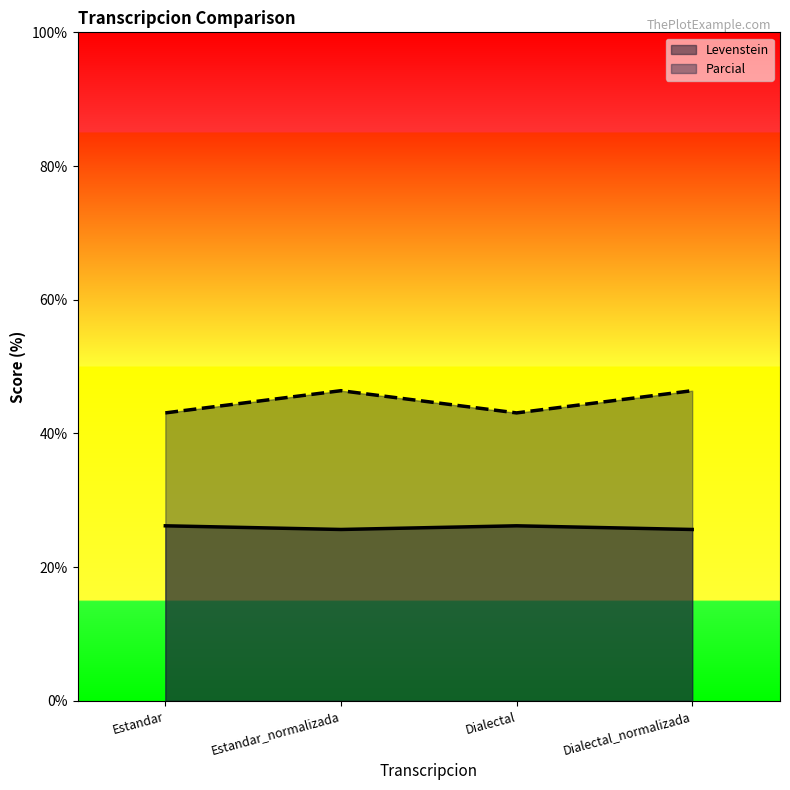

Does the chart have visible grid lines?

No